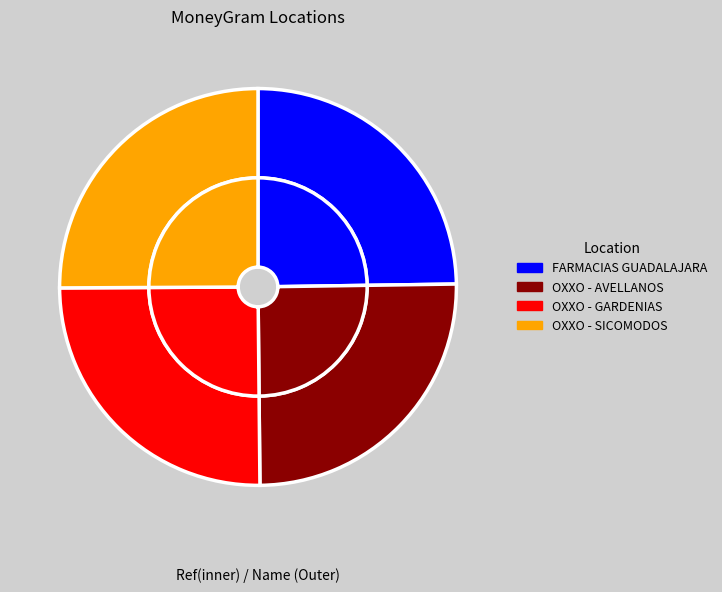

To the nearest percent, what is the average slice percentage?

25%